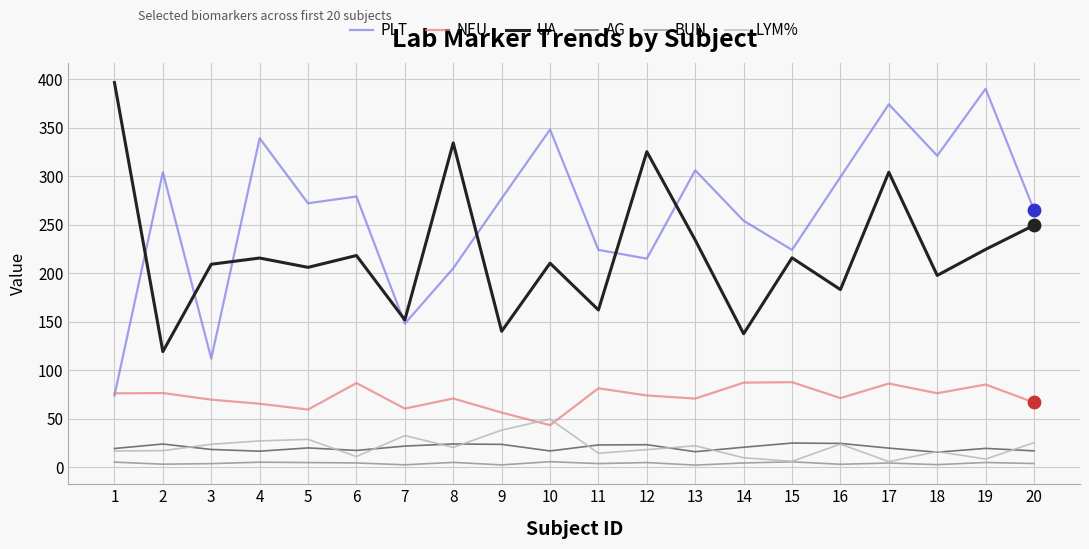

Which series has the largest range (max minus min)?

PLT